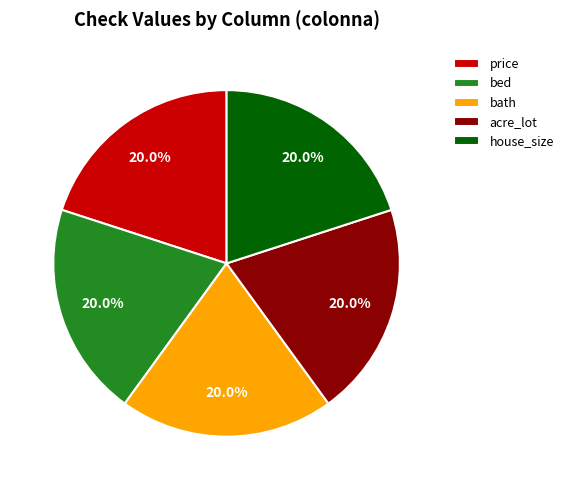

Is the sum of acre_lot and price greater than half?

No